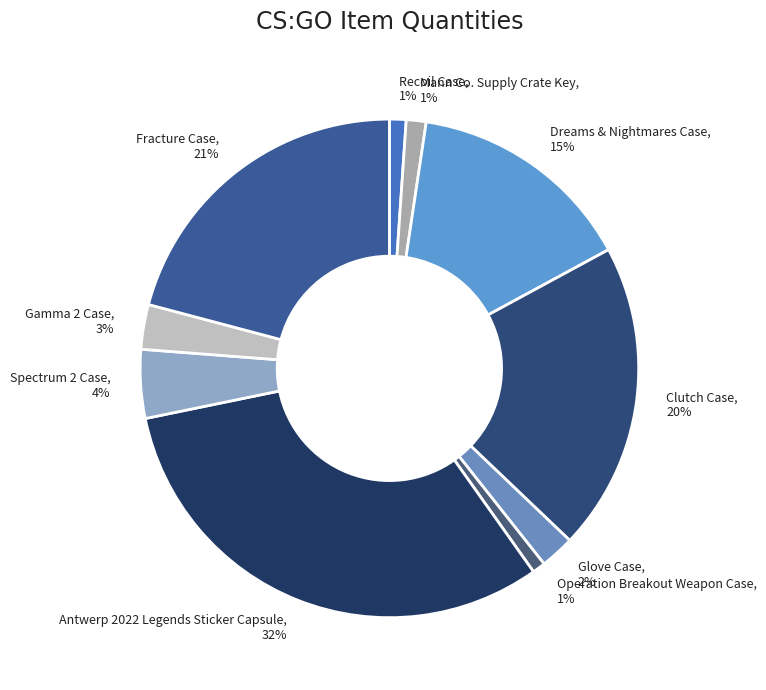

Does Mann Co. Supply Crate Key account for over 50% of the chart?

No